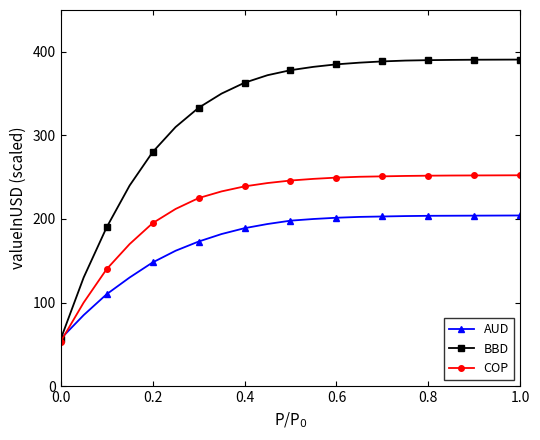

Rank the series by their average value, from highest to lowest.

BBD, COP, AUD